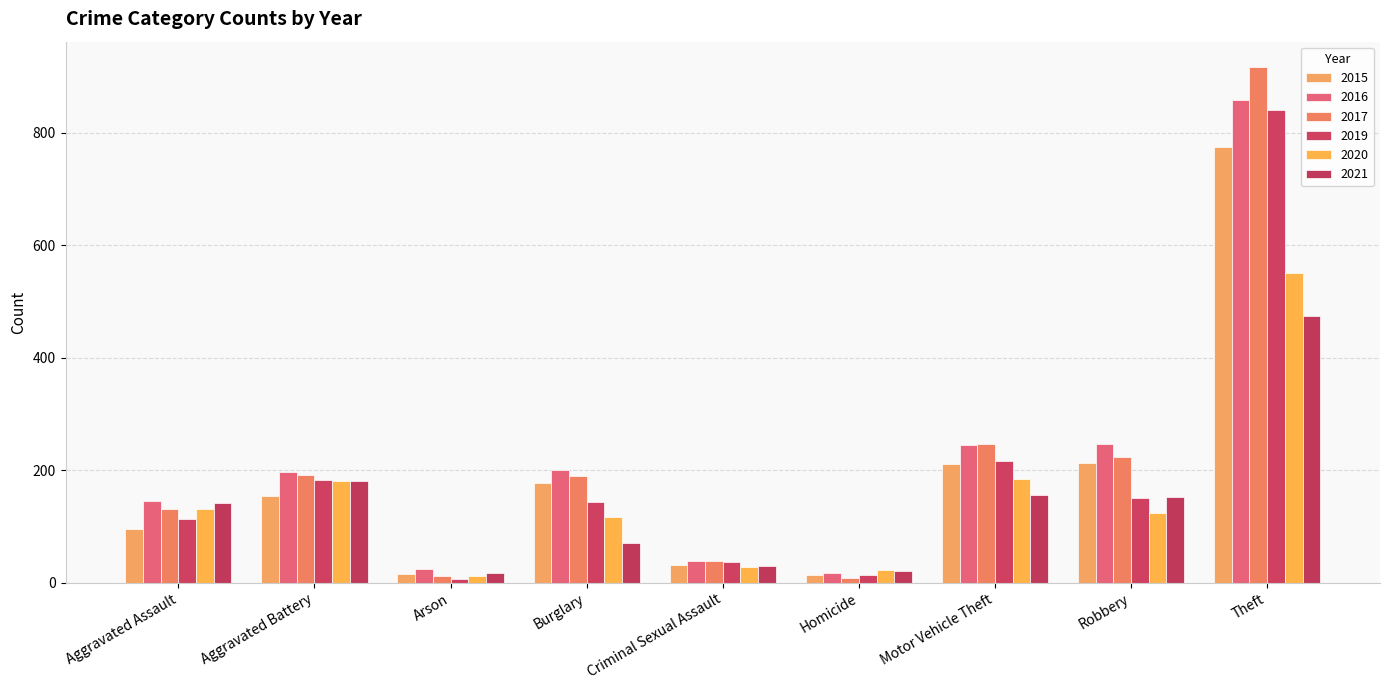

List the series in order of their peak value, lowest first.

2021, 2020, 2015, 2019, 2016, 2017